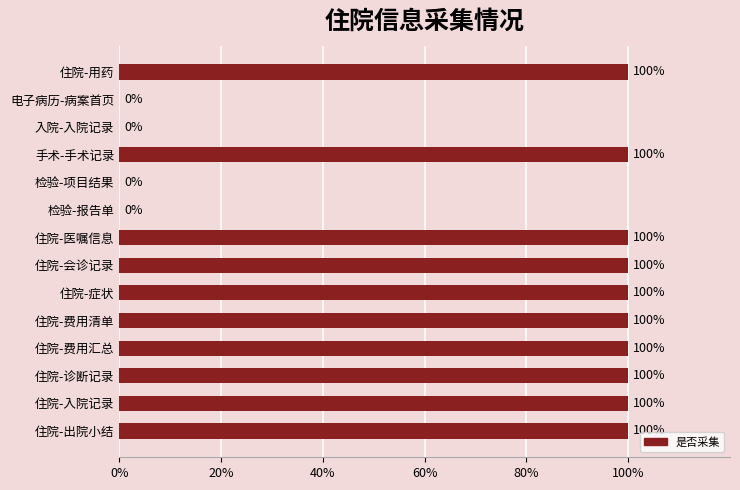

Are the bars grouped side by side (vs. stacked)?

No